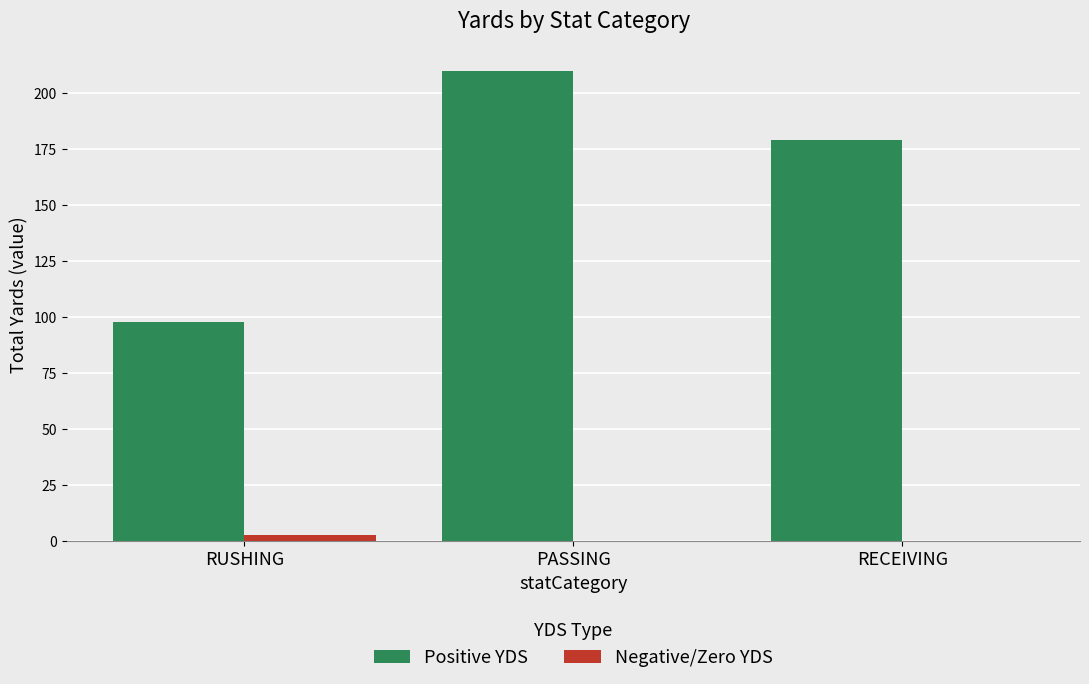

True or false: Positive YDS has a value of 179 at RECEIVING.

True